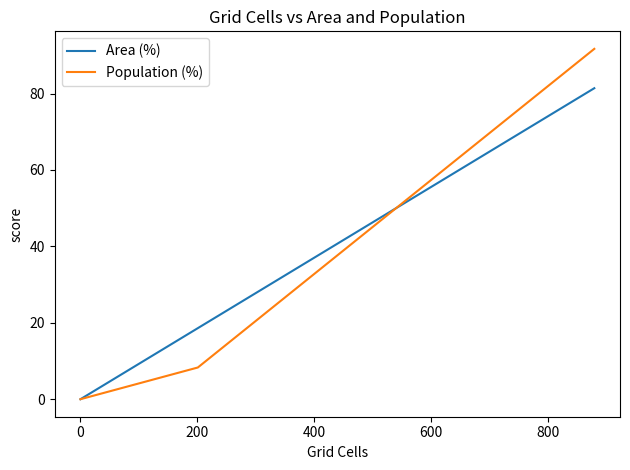

What is the maximum value for Population (%)?

91.7